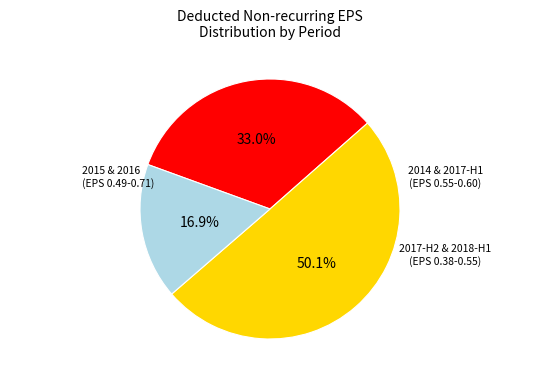

How many slices are in this pie chart?

3